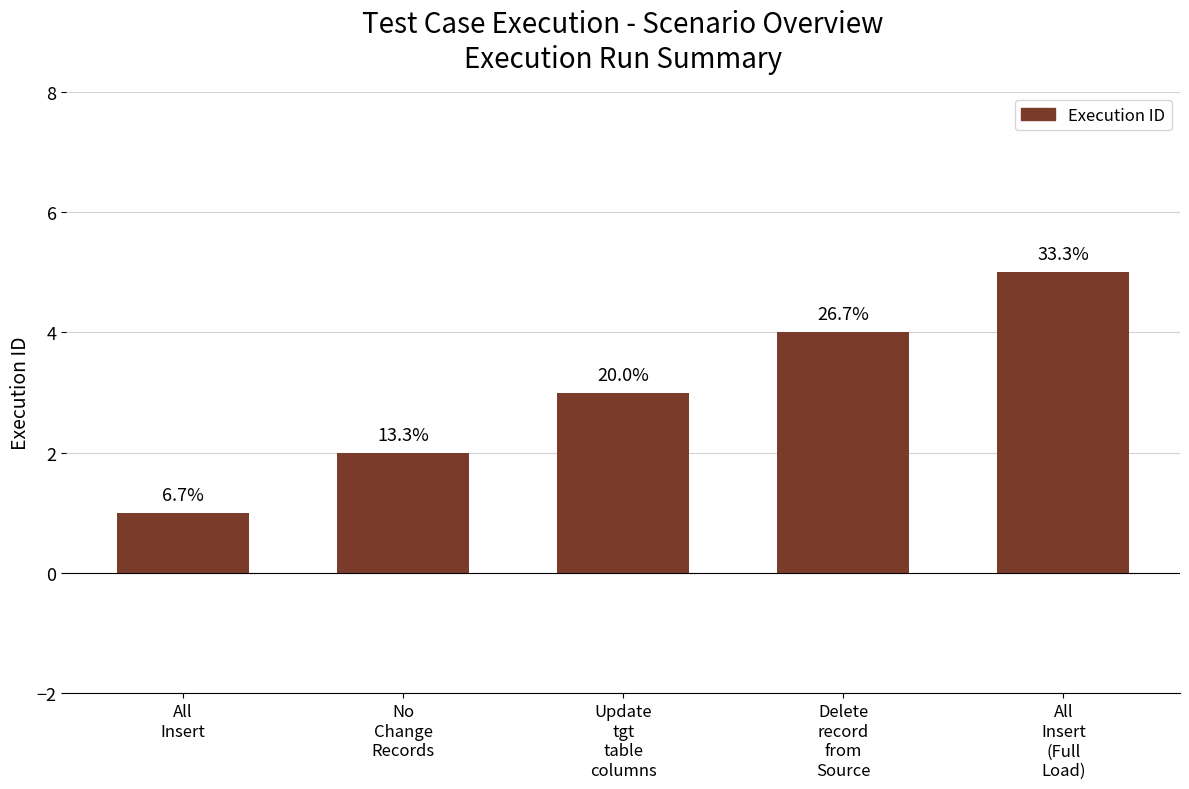

How many values are between 2 and 4?

3